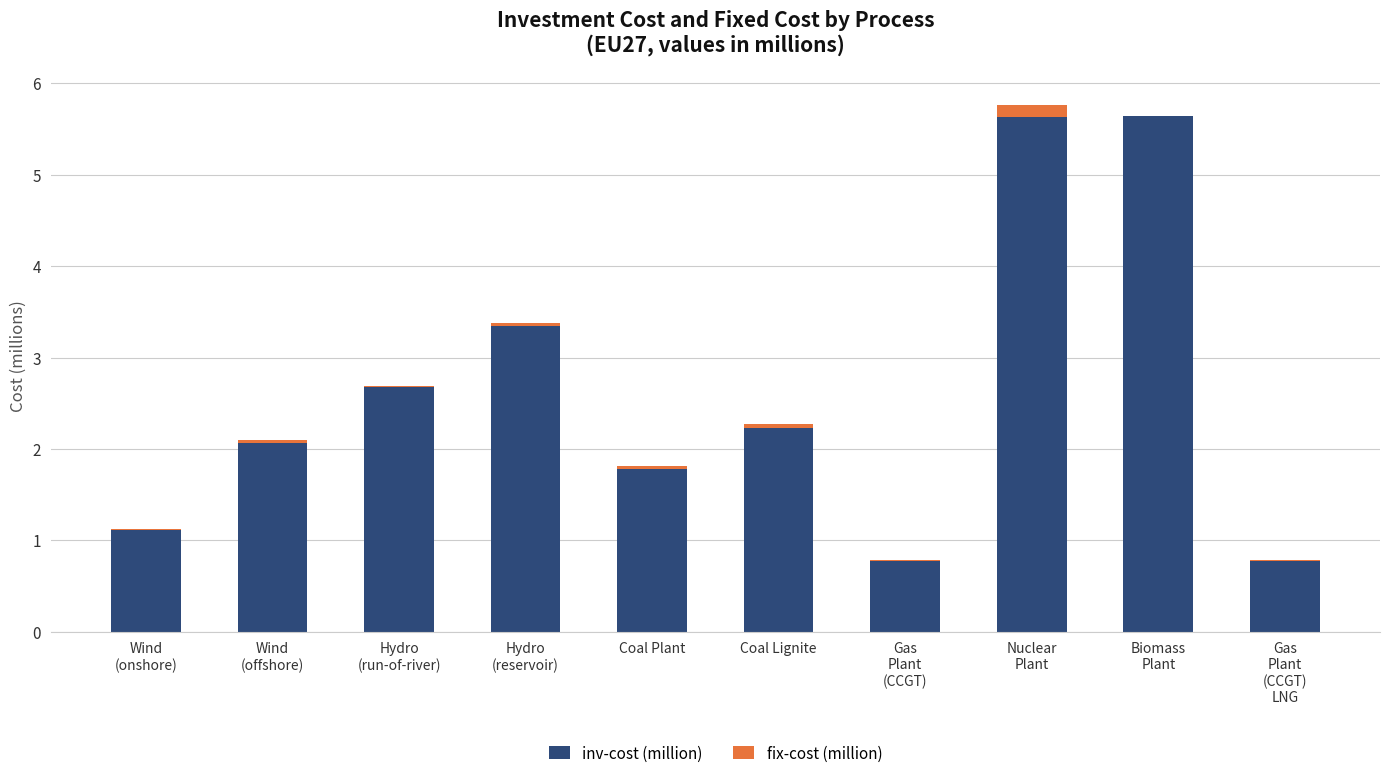

What is the maximum value for inv-cost (million)?

5.6